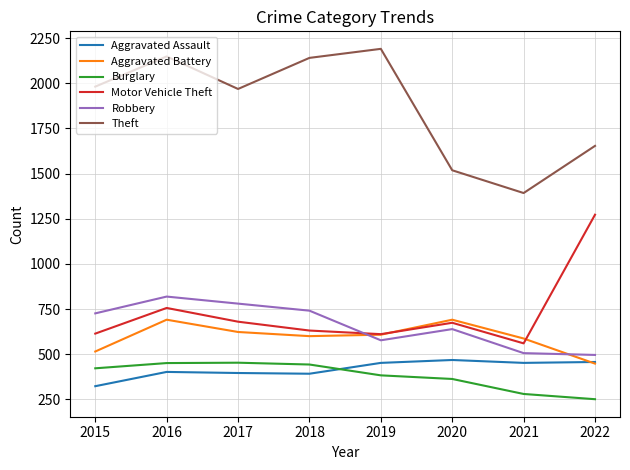

What is the greatest value displayed?

2190